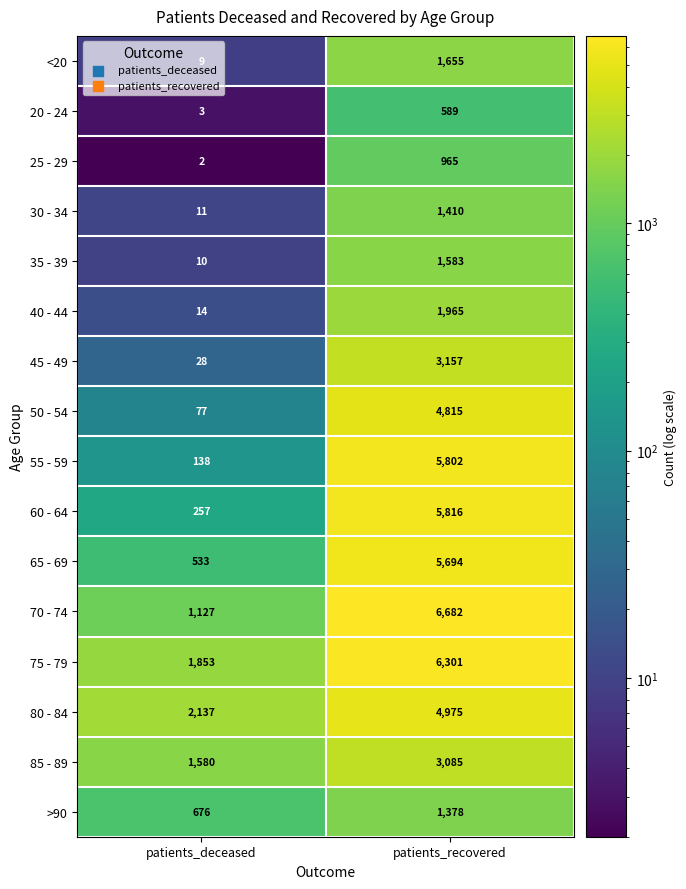

What is the sum of the <20 values at patients_recovered and patients_deceased?

1664